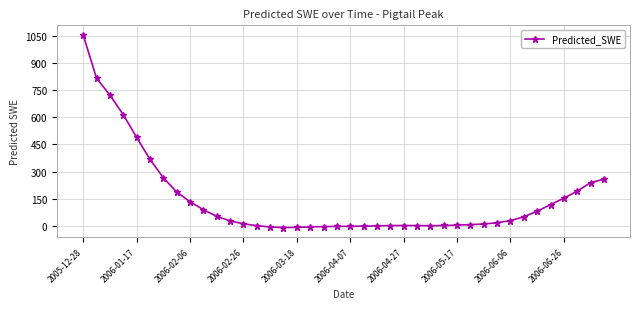

What is the difference between the maximum and minimum values?

1062.7